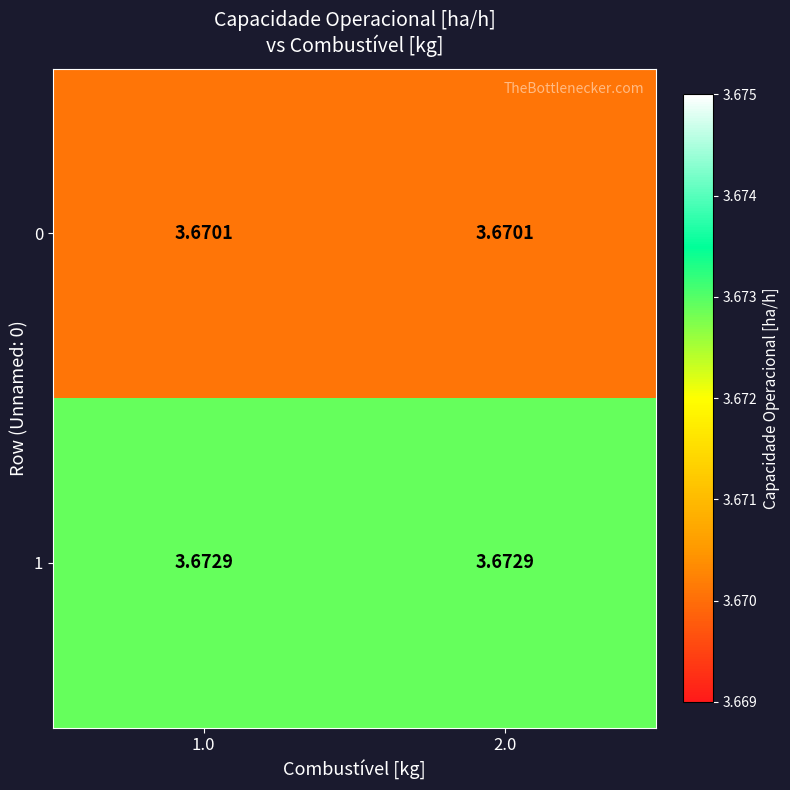

What is the total value across all series at 1.0?

7.3